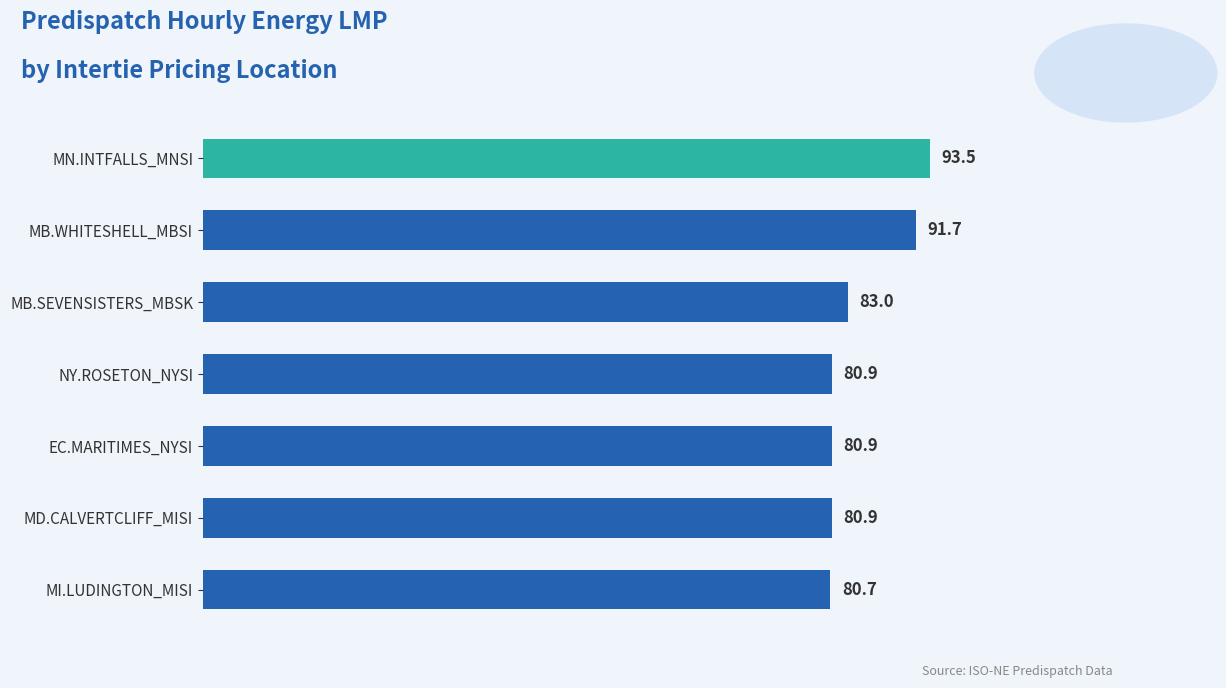

At which label is the value closest to 87?

MB.SEVENSISTERS_MBSK